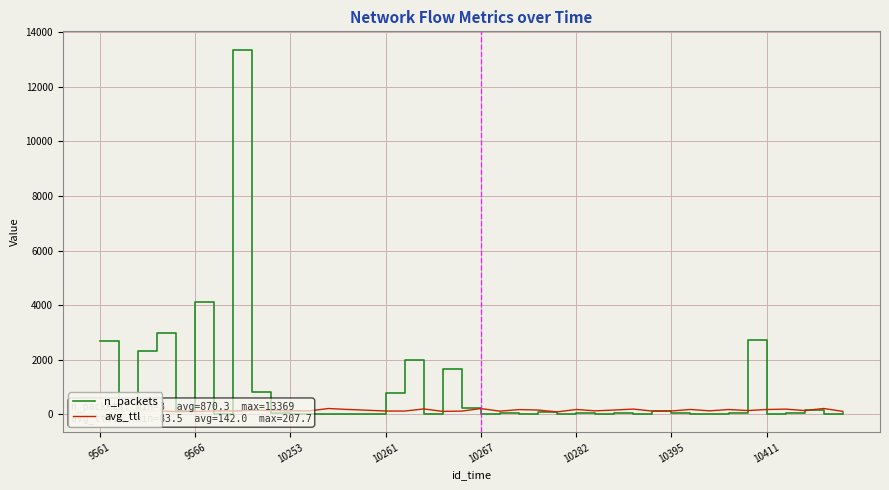

How many lines are shown in the chart?

2